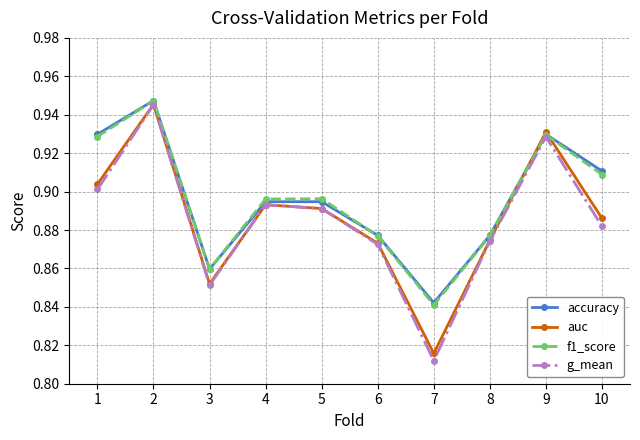

At which category does f1_score reach its first local peak?

2